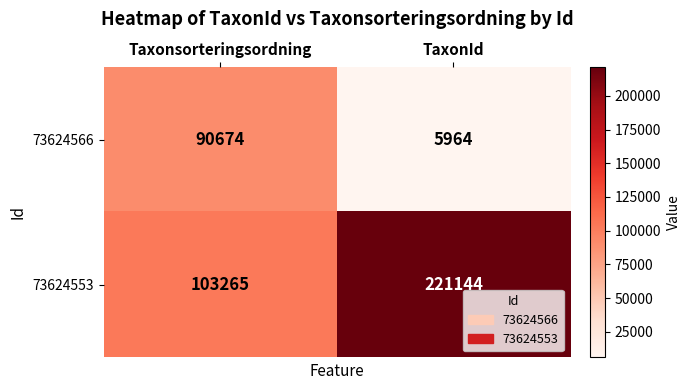

What is the sum of the 73624566 values at Taxonsorteringsordning and TaxonId?

96638